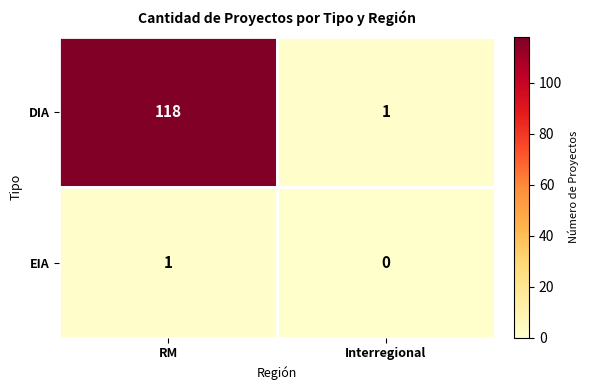

Where is DIA nearest to the value 59?

Interregional